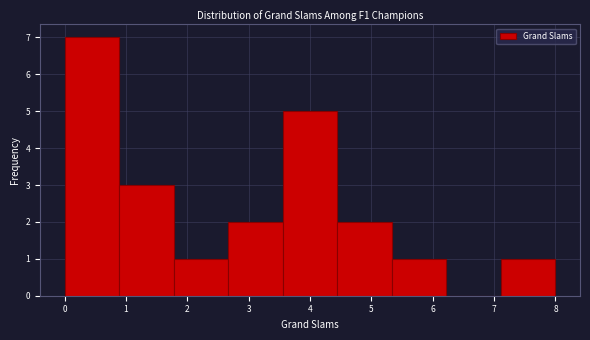

Reading left to right, list every bar in this chart as the range it spans on the x-axis followed by its height. Neither the bar edges nor the heights are printed on the chart, so give them approximately, as read against the axes.

0.0 to 0.9: 7
0.9 to 1.8: 3
1.8 to 2.7: 1
2.7 to 3.6: 2
3.6 to 4.4: 5
4.4 to 5.3: 2
5.3 to 6.2: 1
6.2 to 7.1: 0
7.1 to 8.0: 1